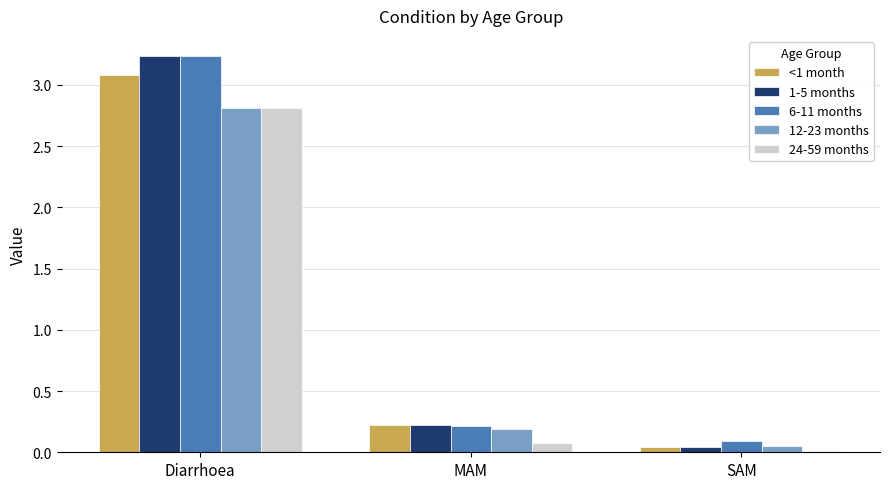

The value of <1 month at SAM is 0.0. True or false?

True